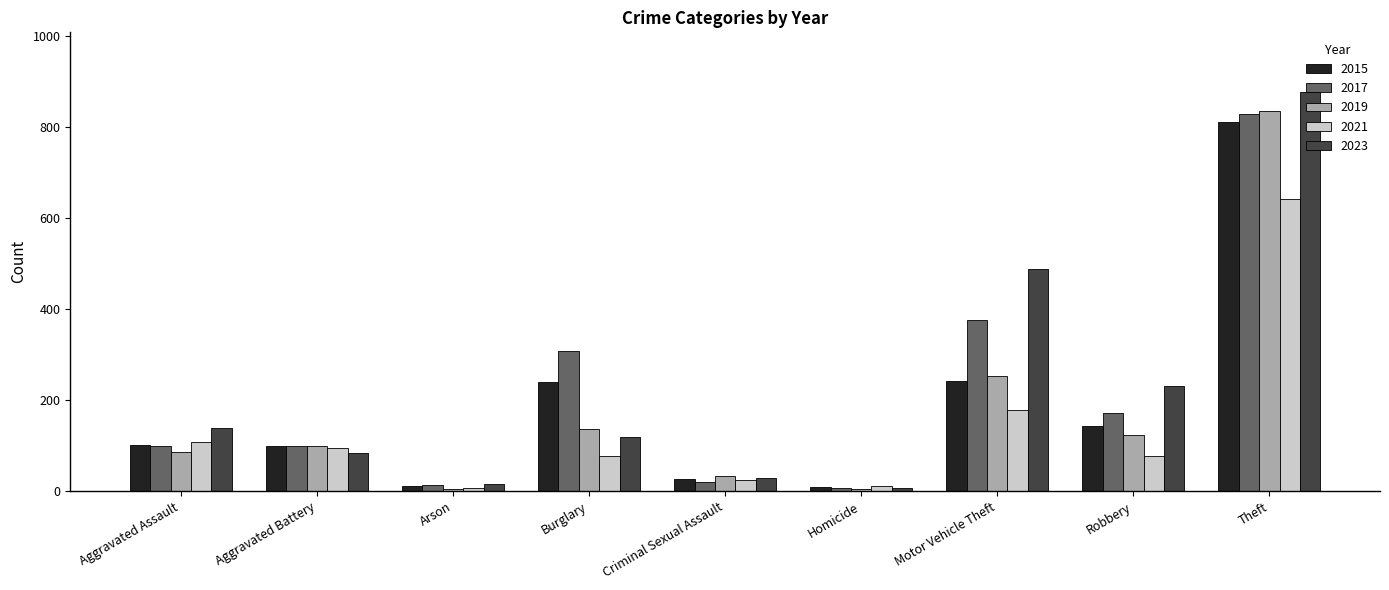

What is the minimum value for 2015?

9